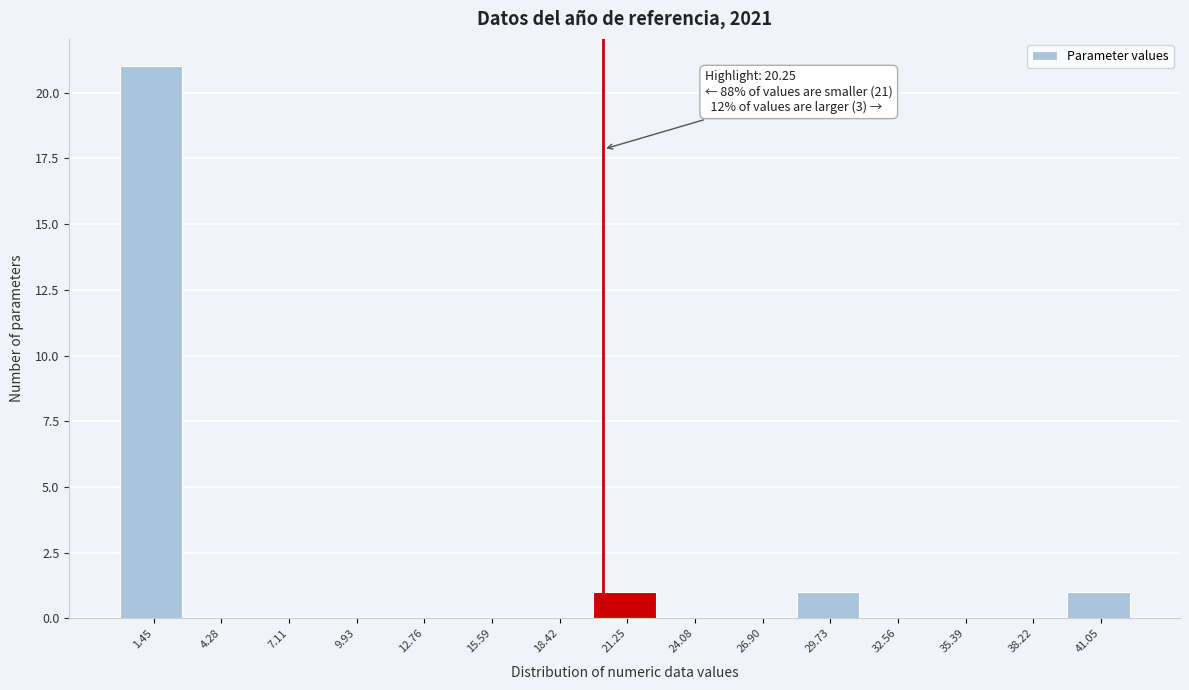

Which range on the x-axis has the tallest bar?

0.0 to 3.0